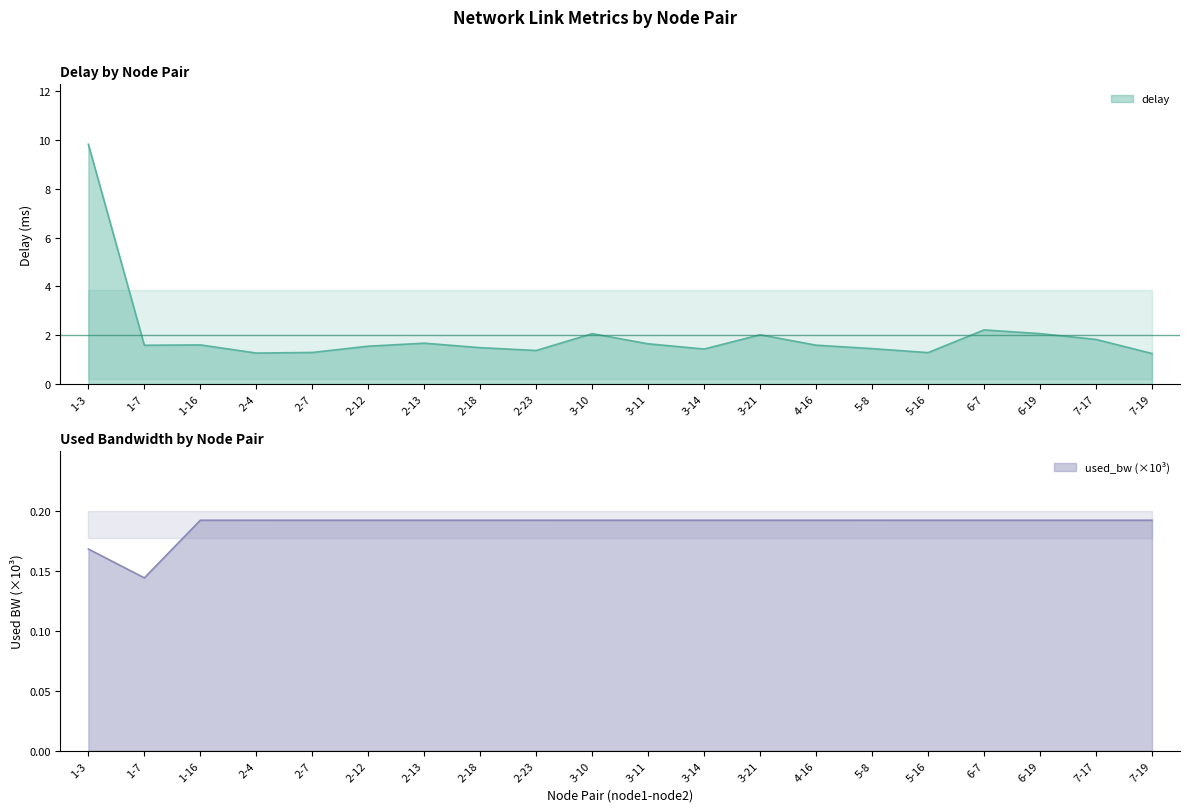

How many used_bw values are between 0 and 1?

20